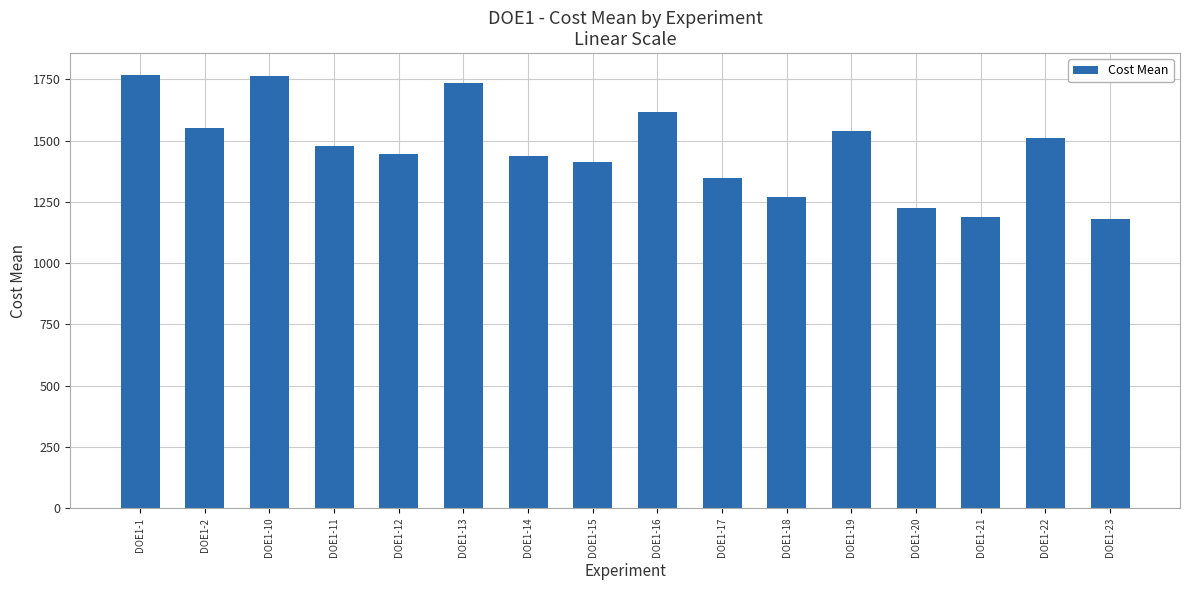

Count the number of categories in the chart.

16